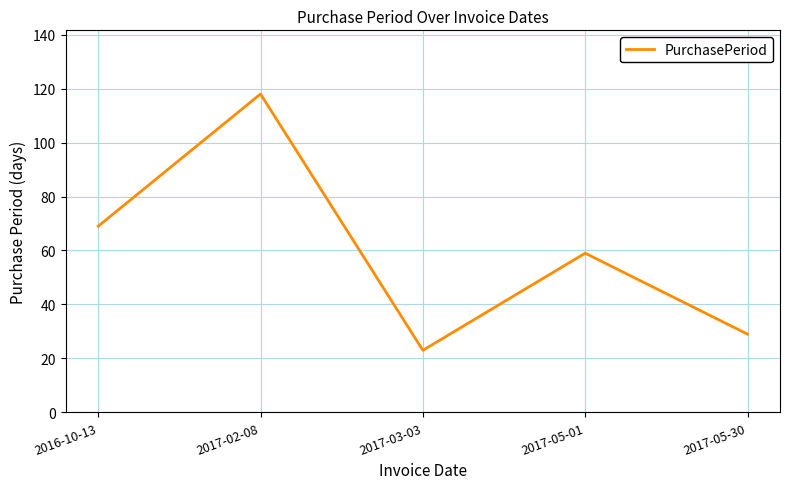

What is the sum of the values at 2017-03-03 and 2017-05-01?

82